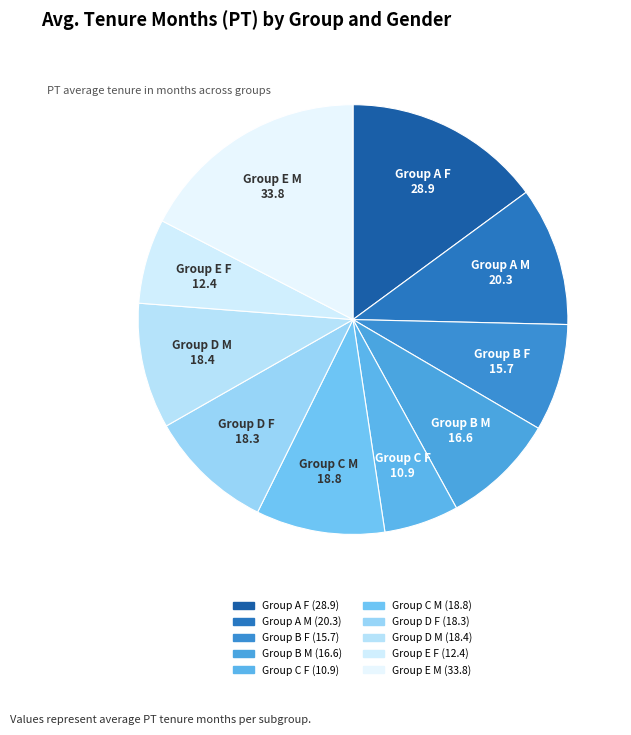

Count the number of slices in the pie.

10